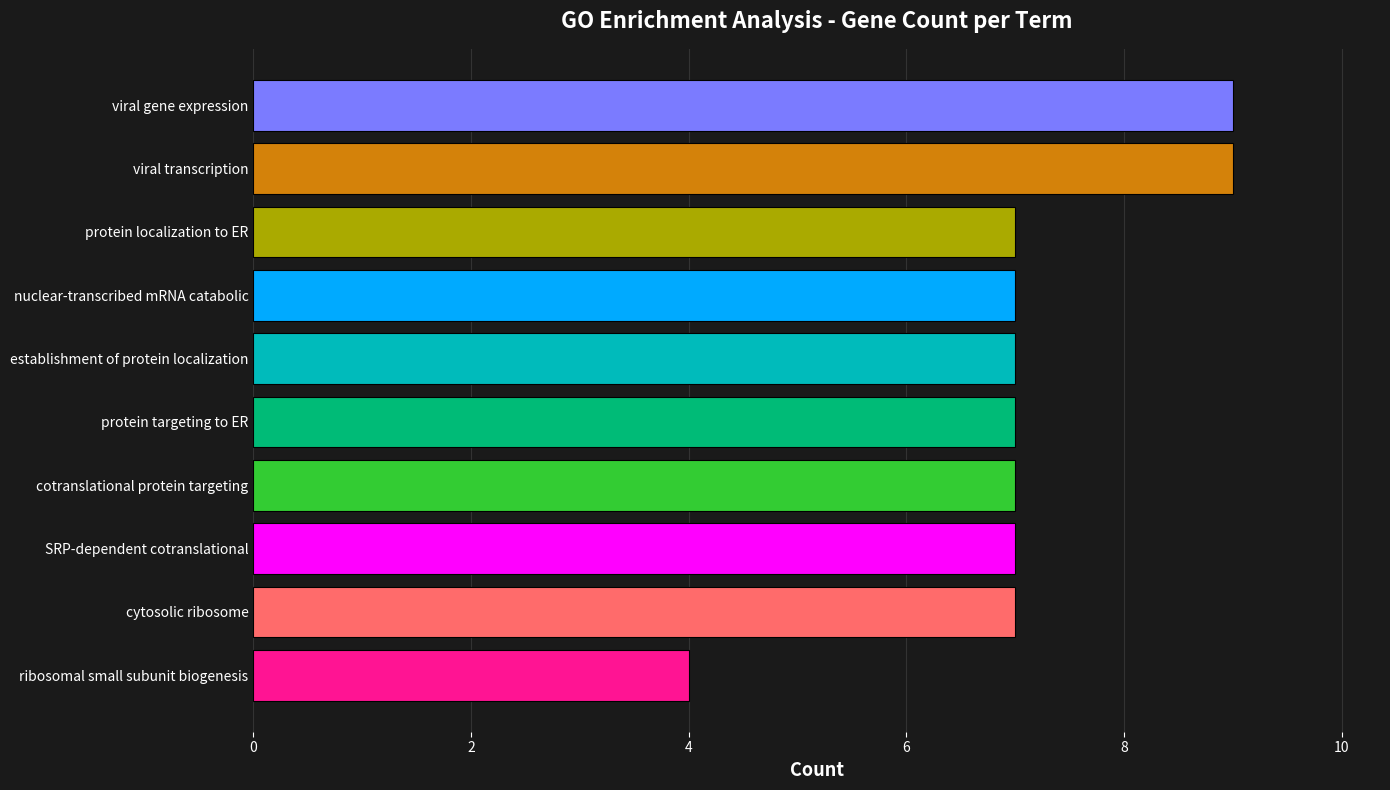

Read the value at viral gene expression.

9